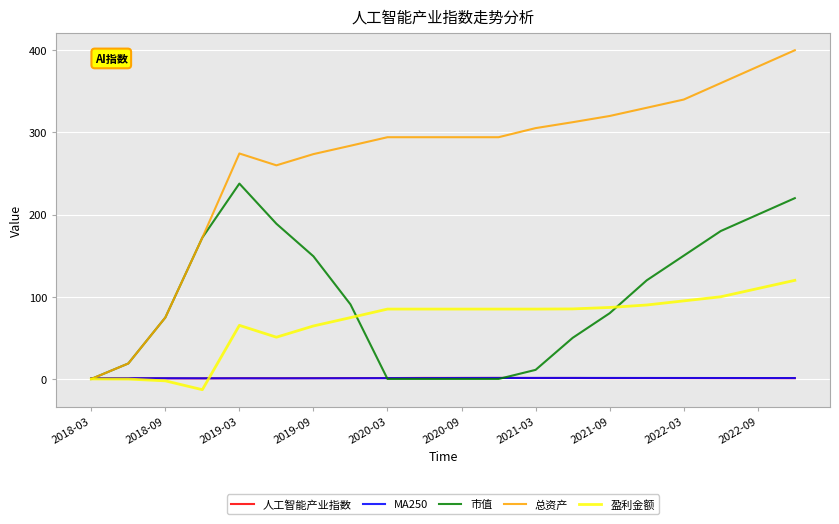

What is the difference between the second highest and second lowest values in the 盈利金额 series?

112.3